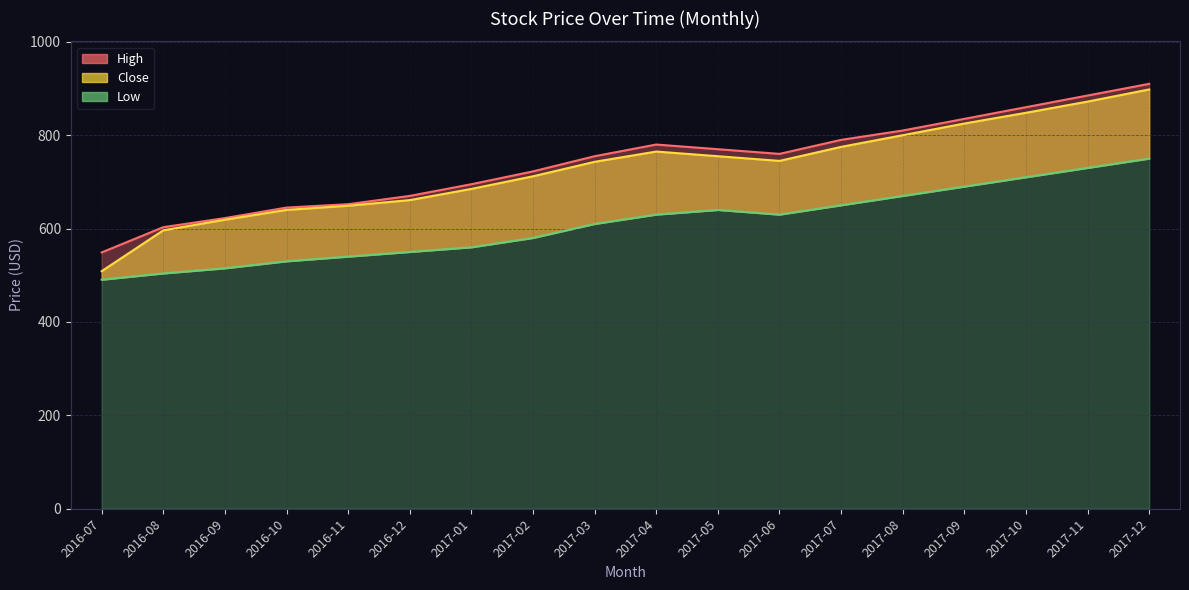

At which label is High closest to 729?

2017-02